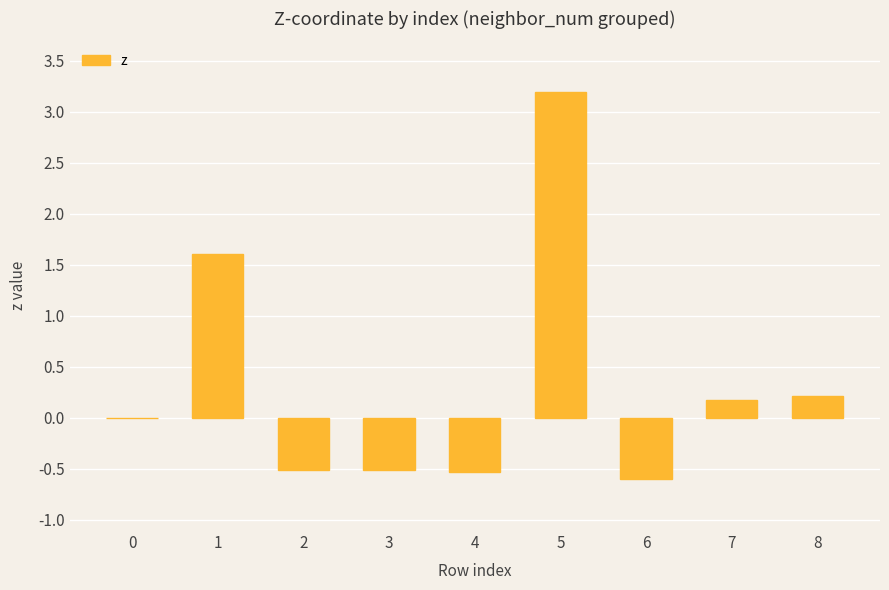

What is the sum of the values at 0 and 4?

-0.5